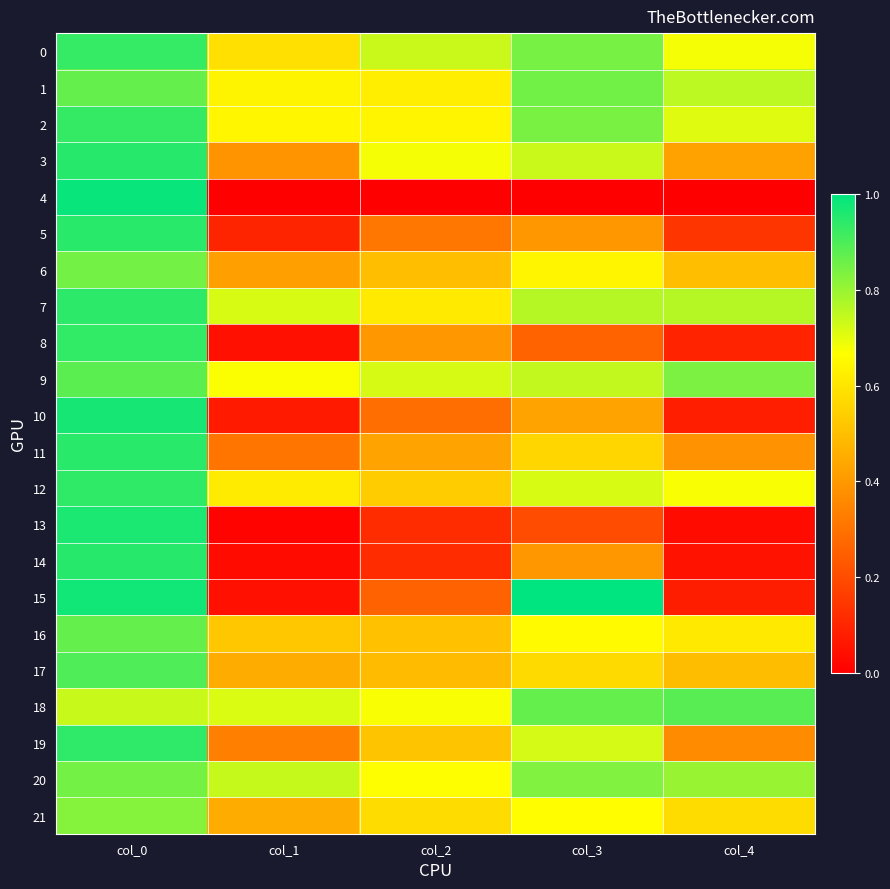

Which has a higher value, col_0 or col_4?

col_0